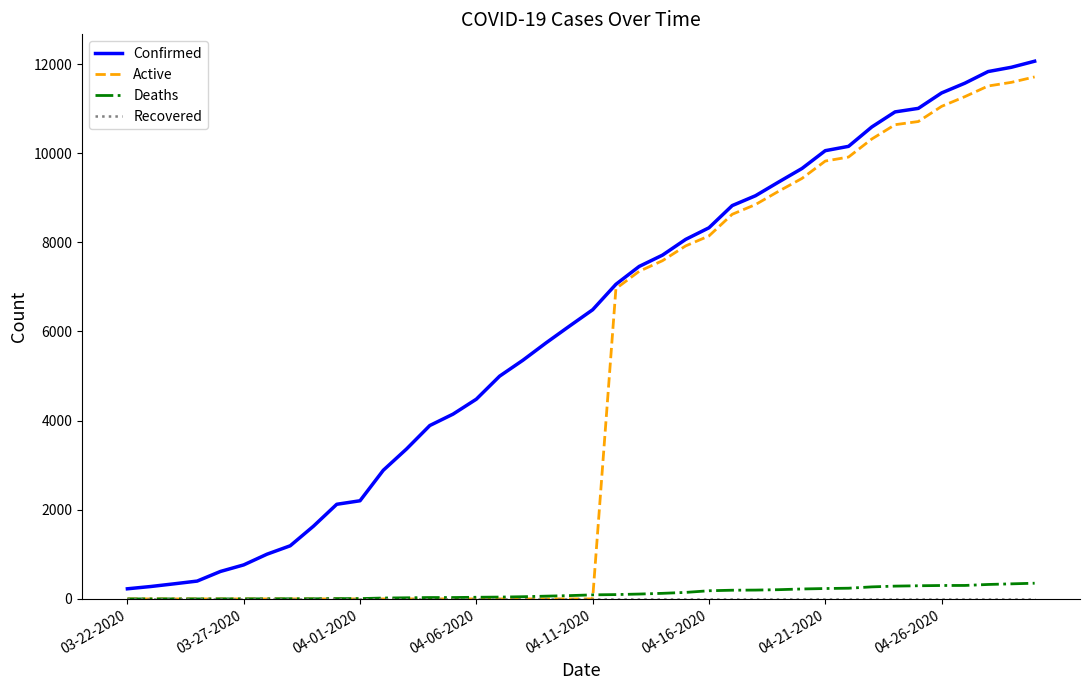

Which series has the largest total across all categories?

Confirmed